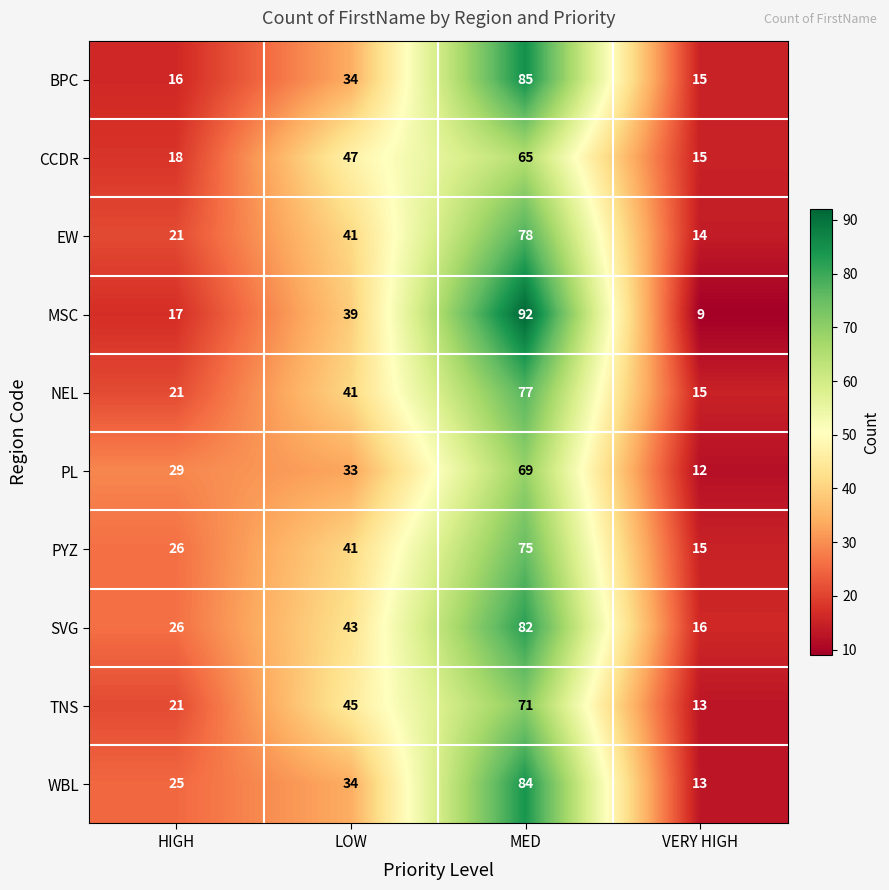

Rank the series by their maximum value, from highest to lowest.

MSC, BPC, WBL, SVG, EW, NEL, PYZ, TNS, PL, CCDR